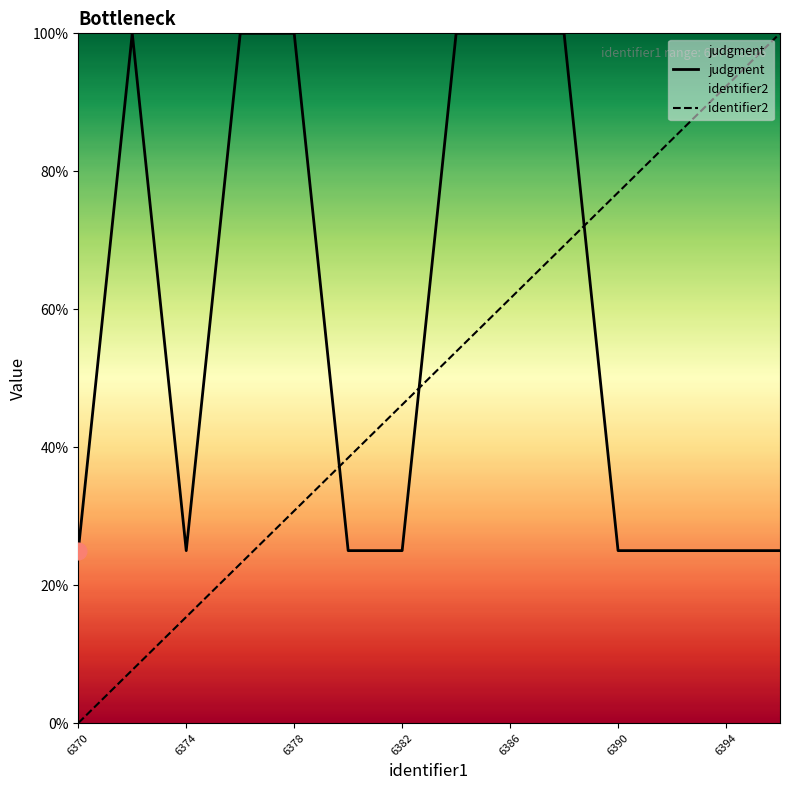

What is the difference between the maximum and minimum values in the judgment series?

75.0